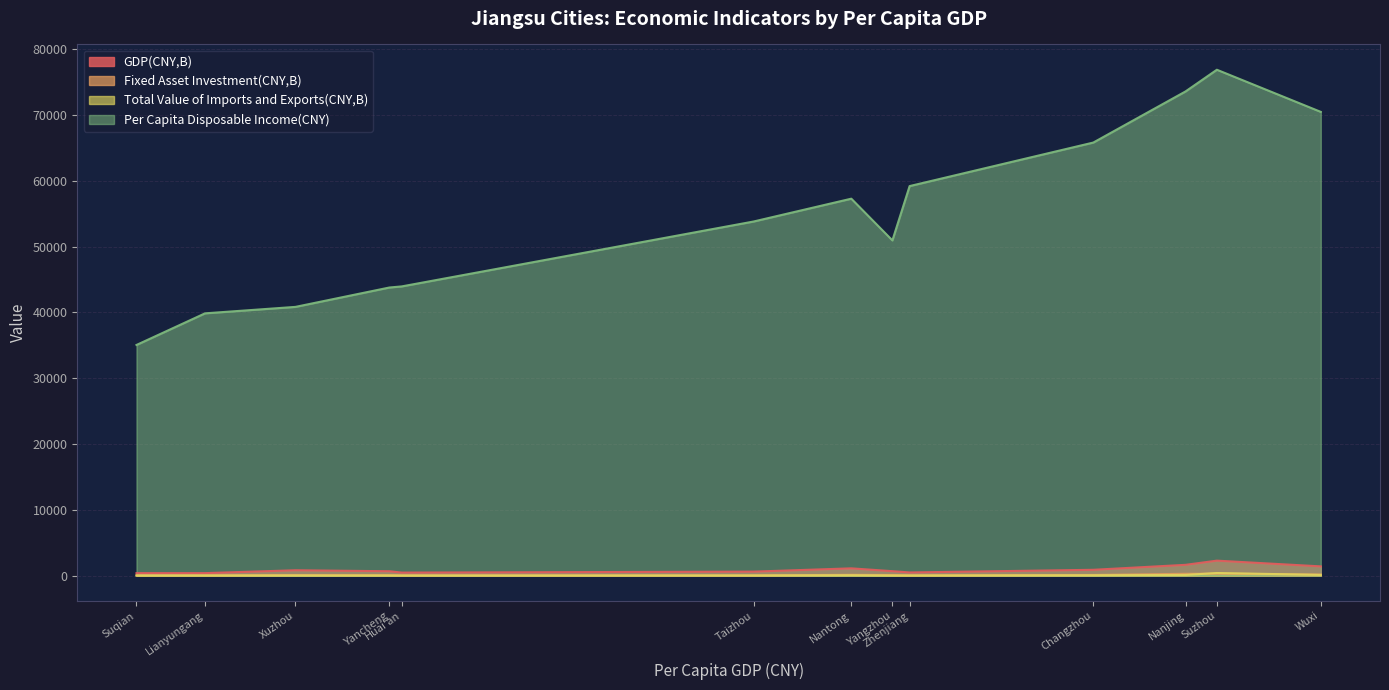

Reading left to right, extract all data points from this chart.

GDP(CNY,B): Suzhou=2271.8	Nanjing=1635.6	Wuxi=1400.3	Nantong=1102.7	Changzhou=880.8	Xuzhou=811.7	Yangzhou=669.6	Yancheng=661.7	Taizhou=602.5	Zhenjiang=476.3	Huai'an=455.0	Lianyungang=372.8	Suqian=371.9
Fixed Asset Investment(CNY,B): Suzhou=287.0	Nanjing=272.0	Wuxi=156.8	Nantong=117.2	Changzhou=95.9	Xuzhou=85.4	Yangzhou=84.2	Yancheng=60.8	Taizhou=34.6	Zhenjiang=41.4	Huai'an=40.5	Lianyungang=34.1	Suqian=37.9
Total Value of Imports and Exports(CNY,B): Suzhou=392.1	Nanjing=98.5	Wuxi=105.7	Nantong=52.7	Changzhou=46.7	Xuzhou=19.4	Yangzhou=15.0	Yancheng=17.4	Taizhou=18.9	Zhenjiang=12.9	Huai'an=6.0	Lianyungang=14.5	Suqian=7.0
Per Capita Disposable Income(CNY): Suzhou=76888.0	Nanjing=73593.0	Wuxi=70483.0	Nantong=57289.0	Changzhou=65822.0	Xuzhou=40842.0	Yangzhou=50947.0	Yancheng=43787.0	Taizhou=53818.0	Zhenjiang=59204.0	Huai'an=43954.0	Lianyungang=39862.0	Suqian=35056.0